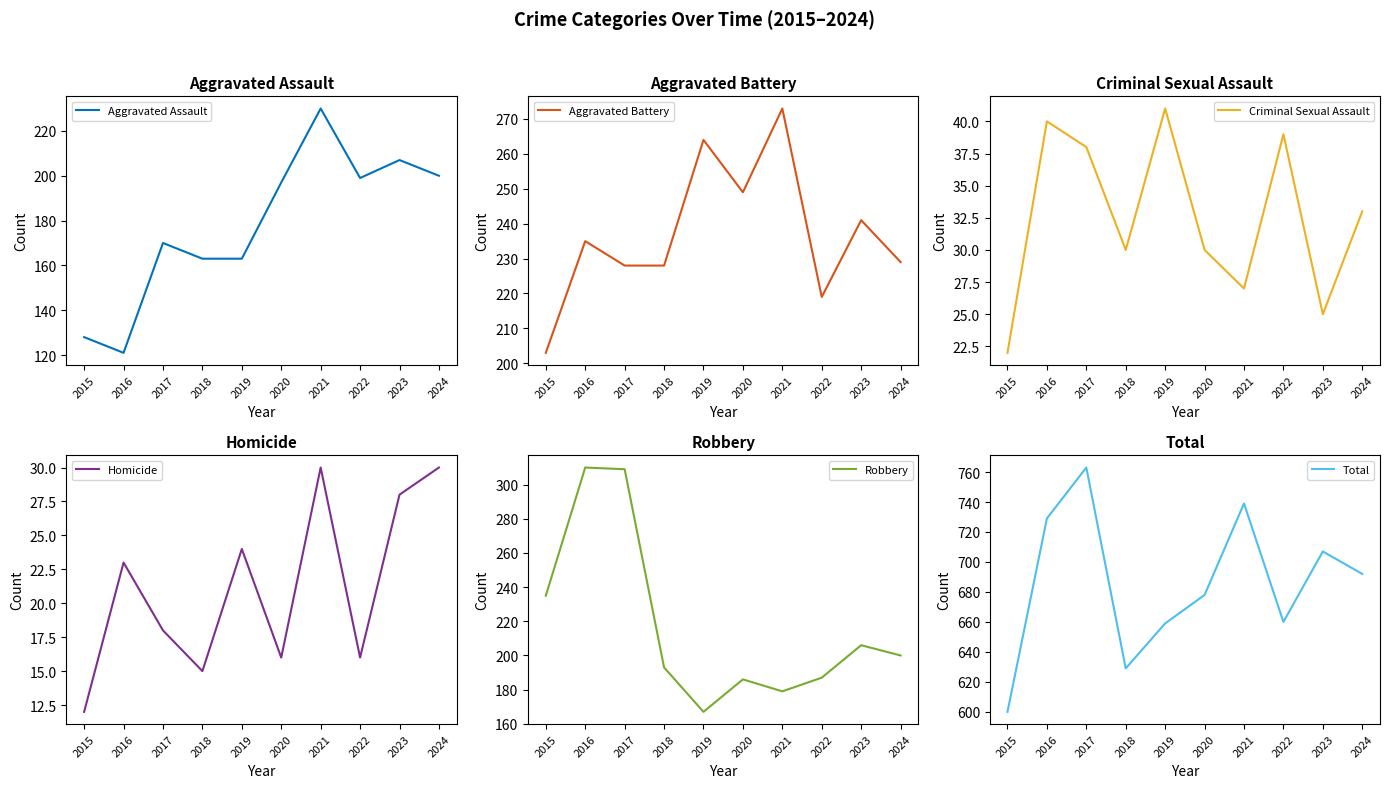

Which series has the widest spread of values?

Total